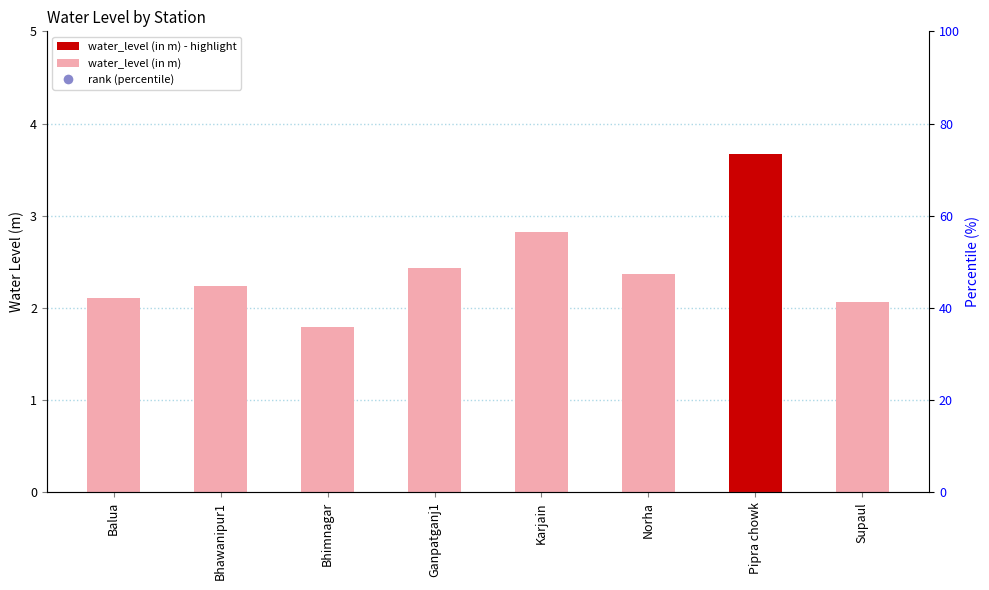

At which category is the sum across all series the highest?

Pipra chowk